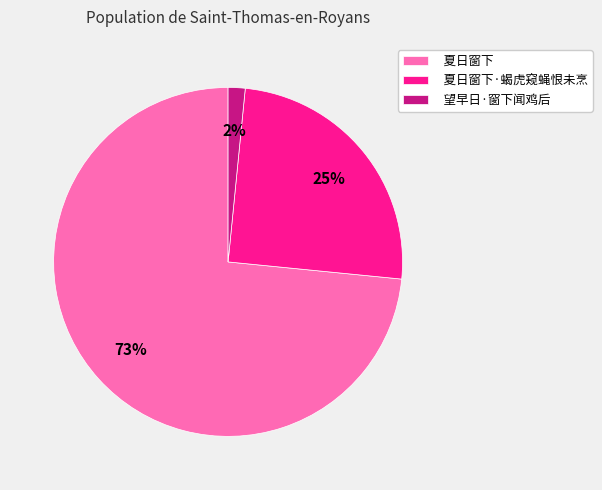

Is there any slice that represents more than half of the pie?

Yes